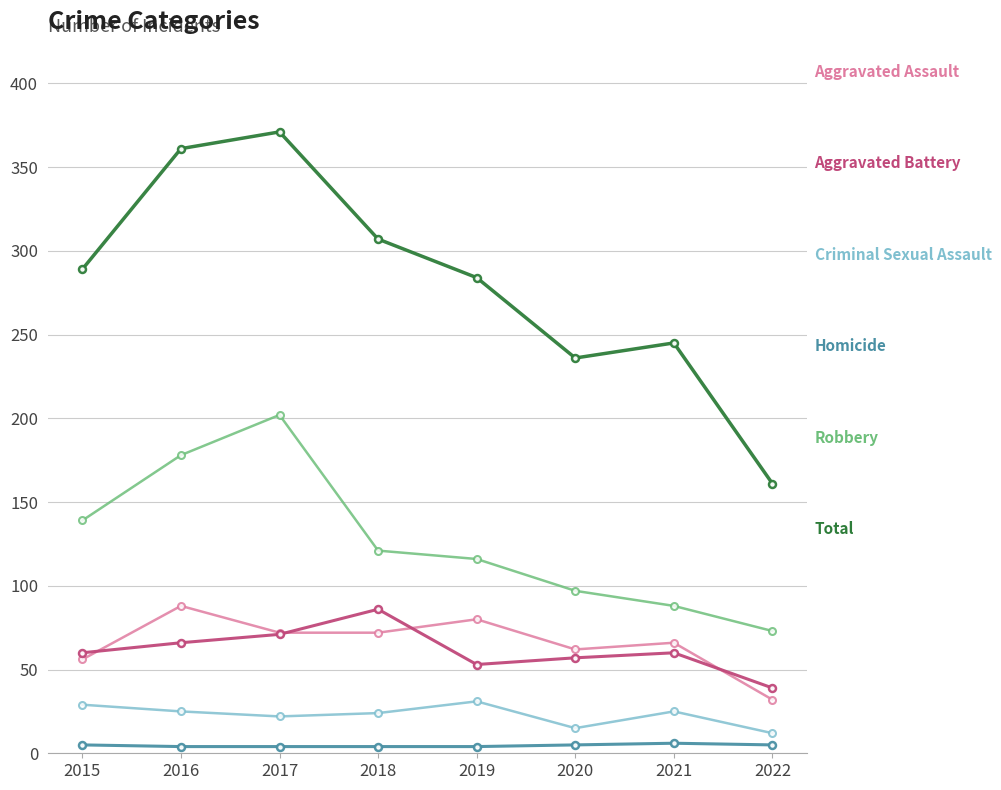

What is the maximum value shown in the chart?

371